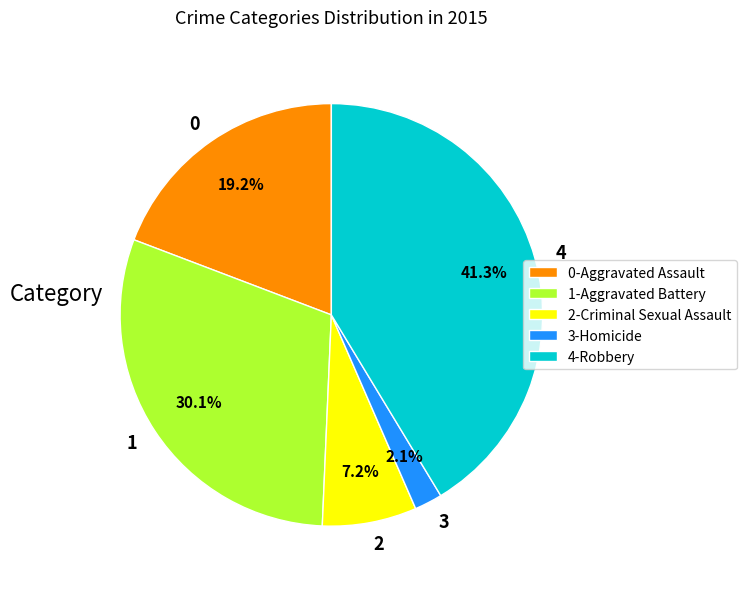

Does 1 represent more than half of the total?

No